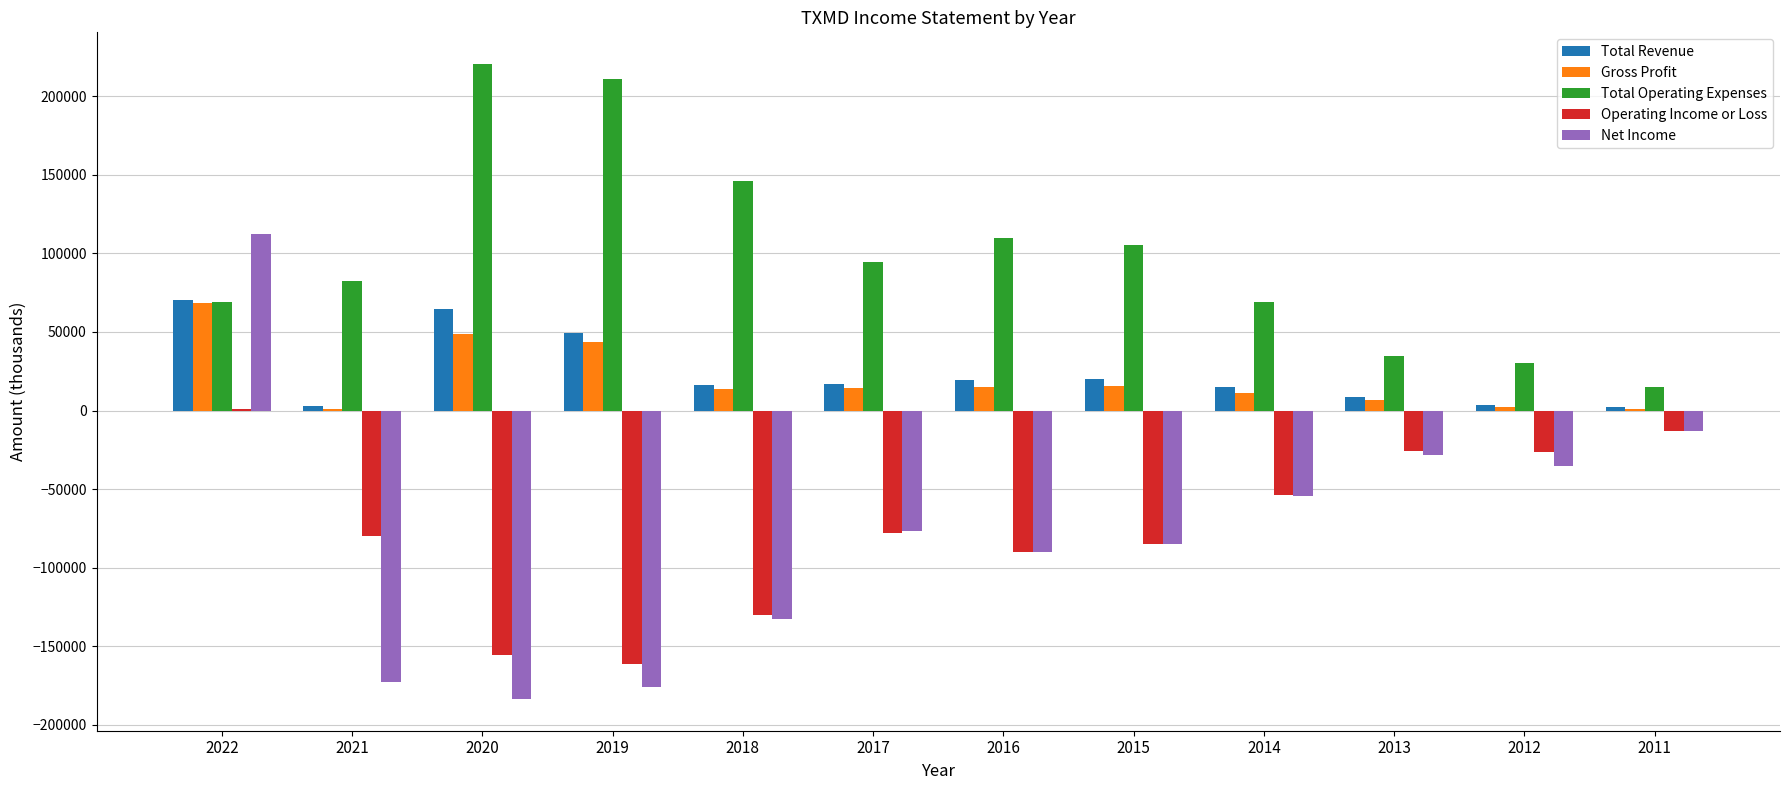

Are the bars horizontal?

No